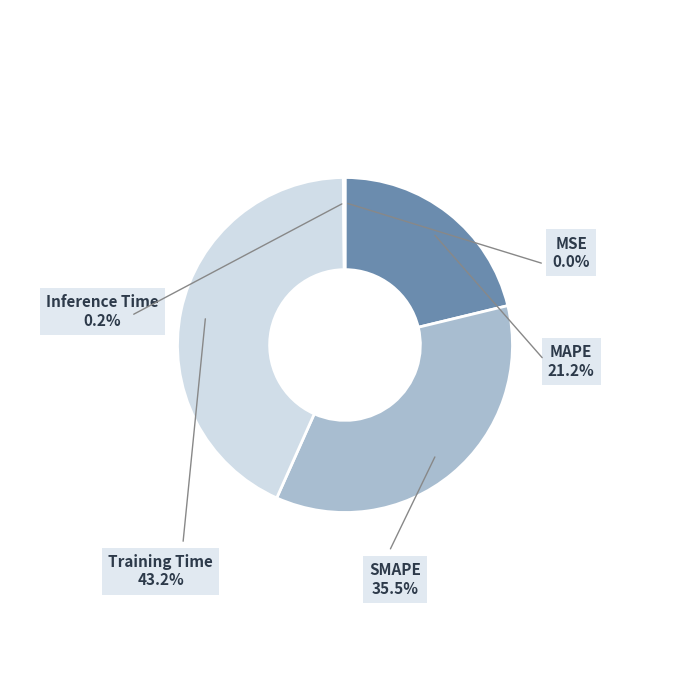

Which category has the biggest portion of the pie?

Training Time